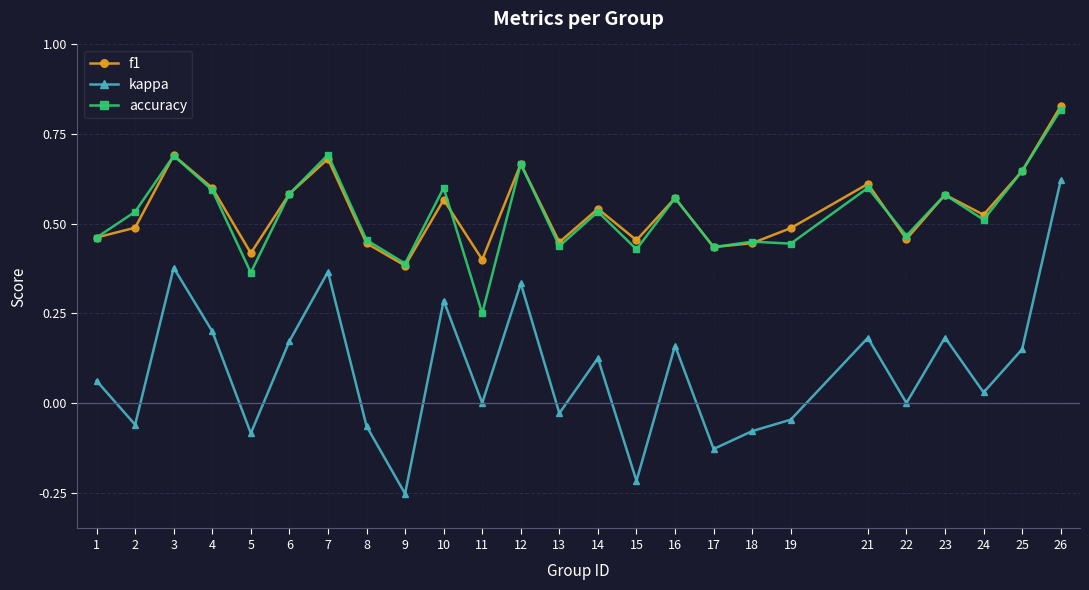

The f1 series shows 0.4 at 8. True or false?

True